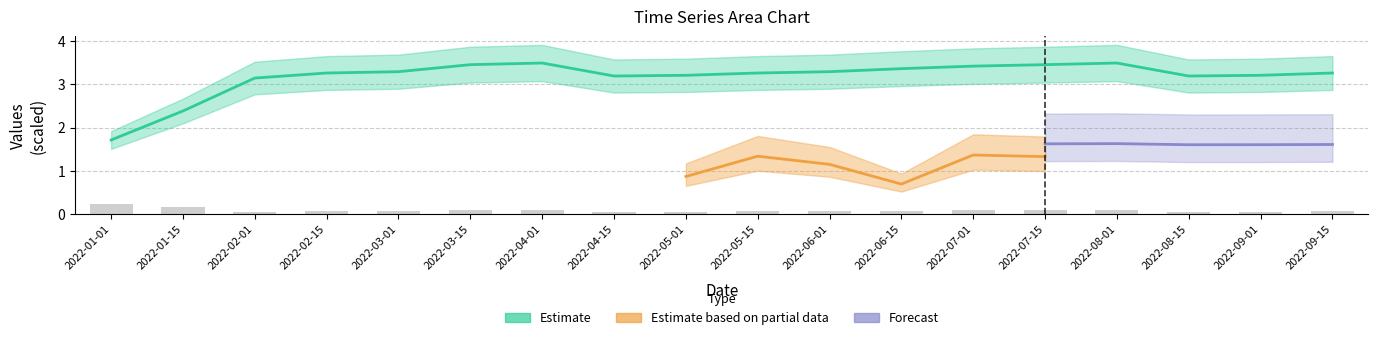

What position from the left is 2022-01-15?

2